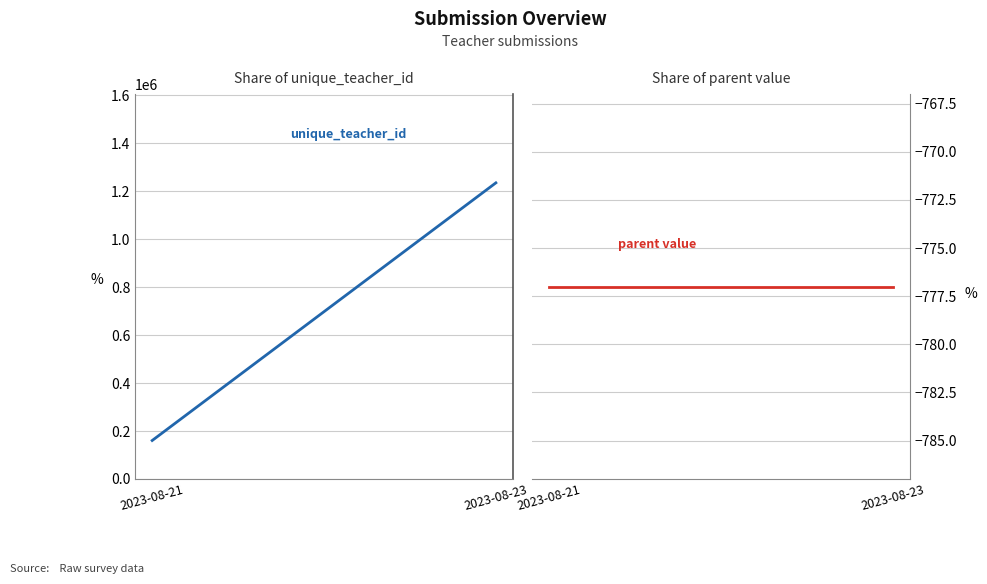

Rank the series by their average value, from lowest to highest.

parent value, unique_teacher_id